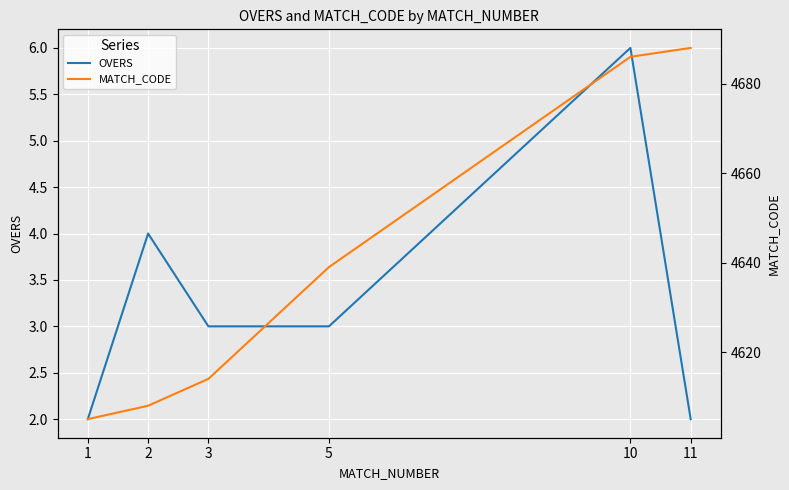

The value of OVERS at 3 is 3. True or false?

True